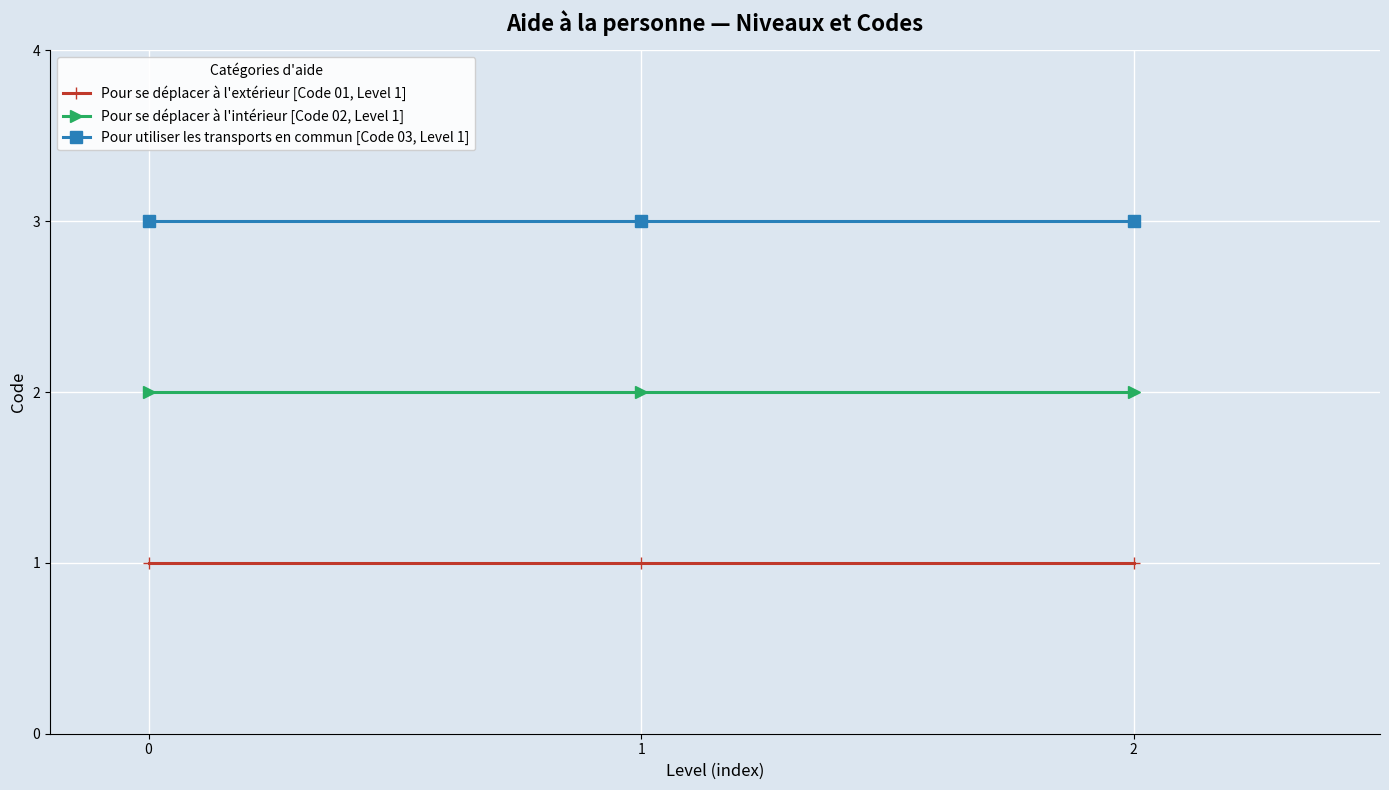

True or false: Pour utiliser les transports en commun [Code 03, Level 1] has a value of 5 at 0.

False